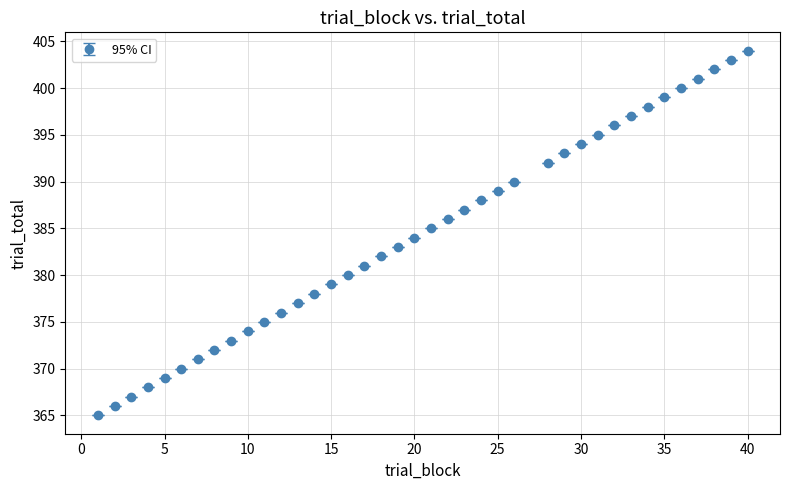

True or false: the data has more than 0 interior local peaks.

False